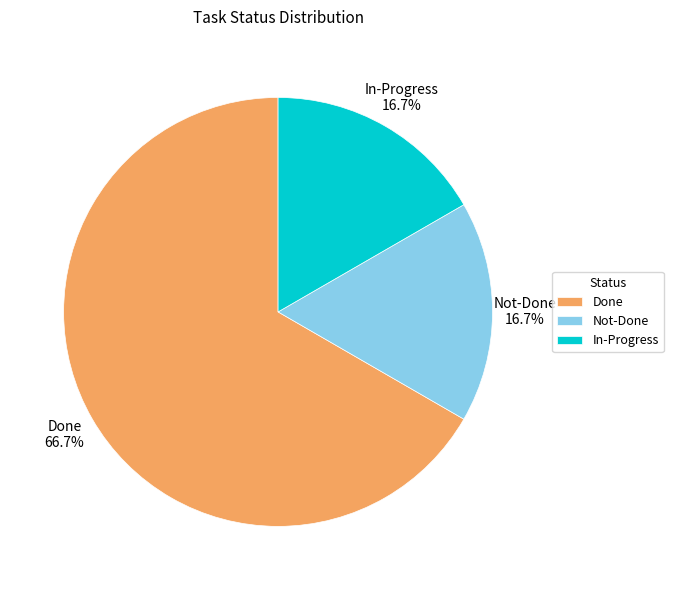

True or false: In-Progress accounts for 17% of the total.

True